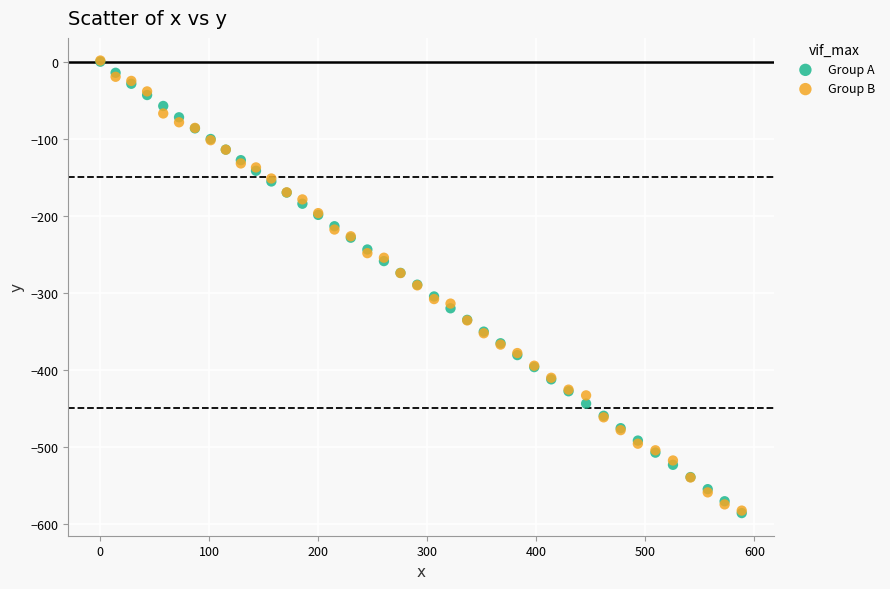

What are all the series names shown in the legend?

Group A, Group B